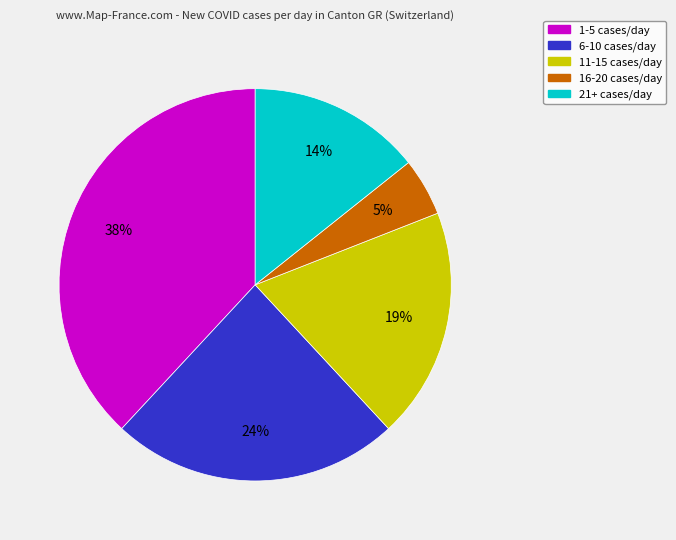

To the nearest percent, what is the average slice percentage?

20%